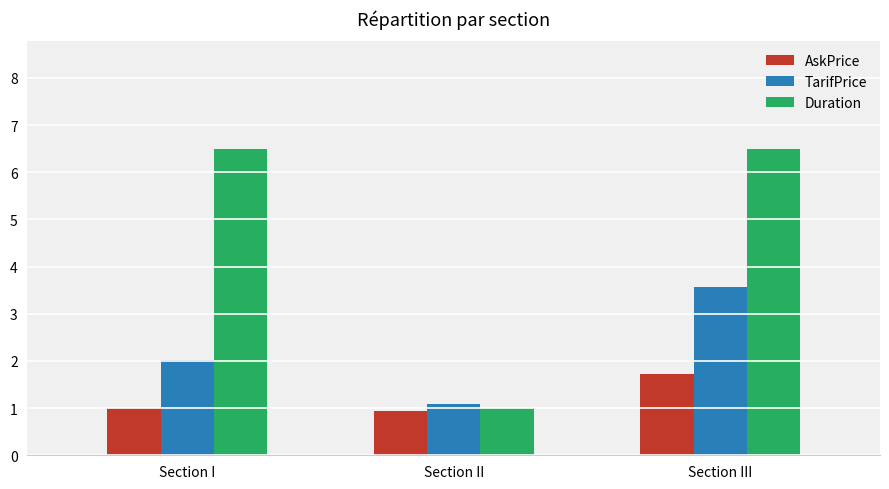

What are all the series names shown in the legend?

AskPrice, TarifPrice, Duration